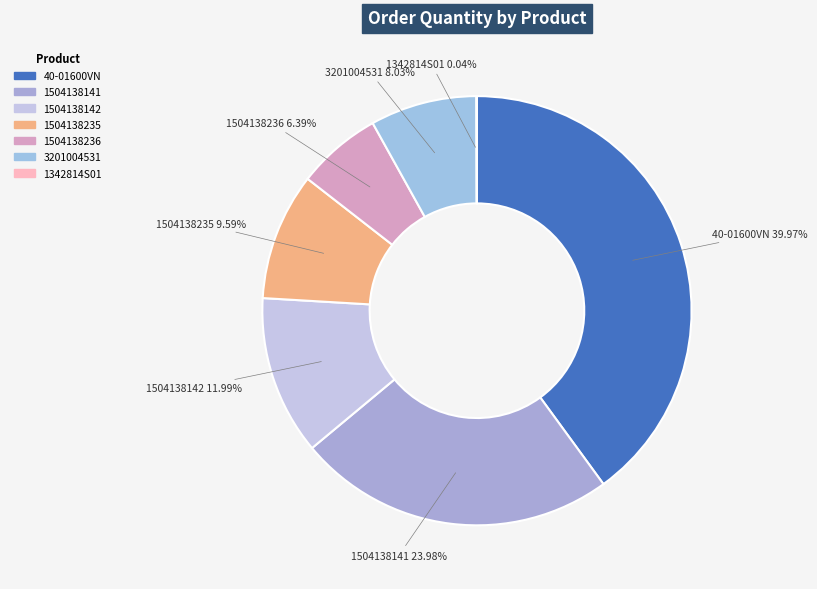

Is there a majority slice in this chart?

No